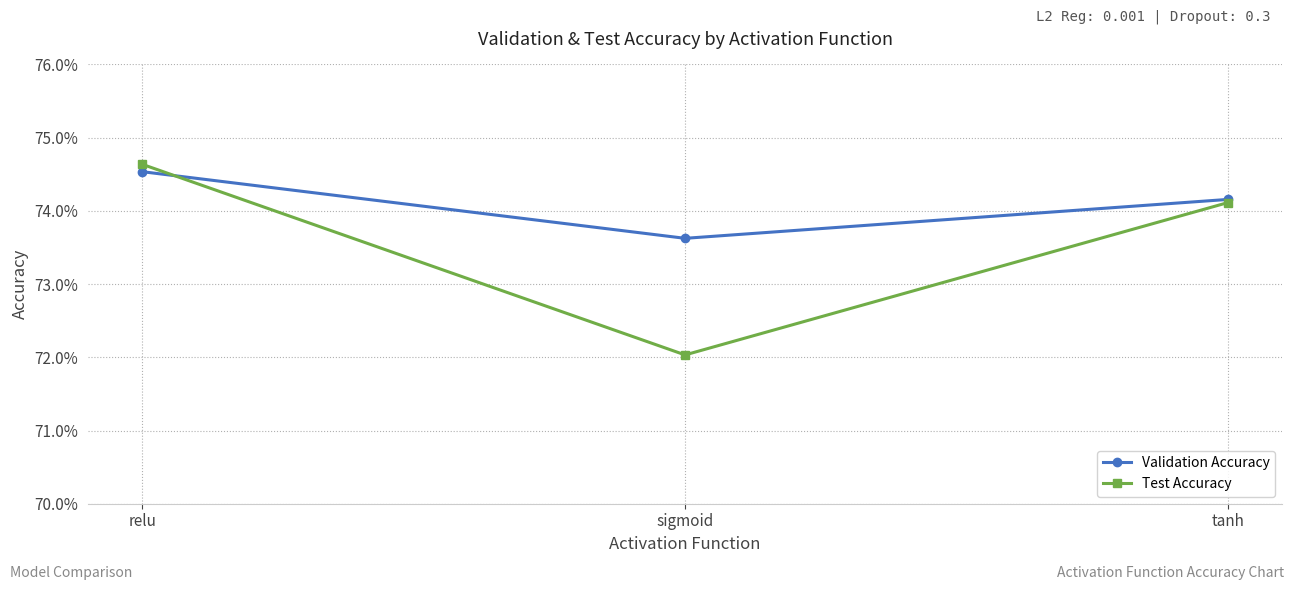

The Test Accuracy series shows 0.7 at sigmoid. True or false?

True